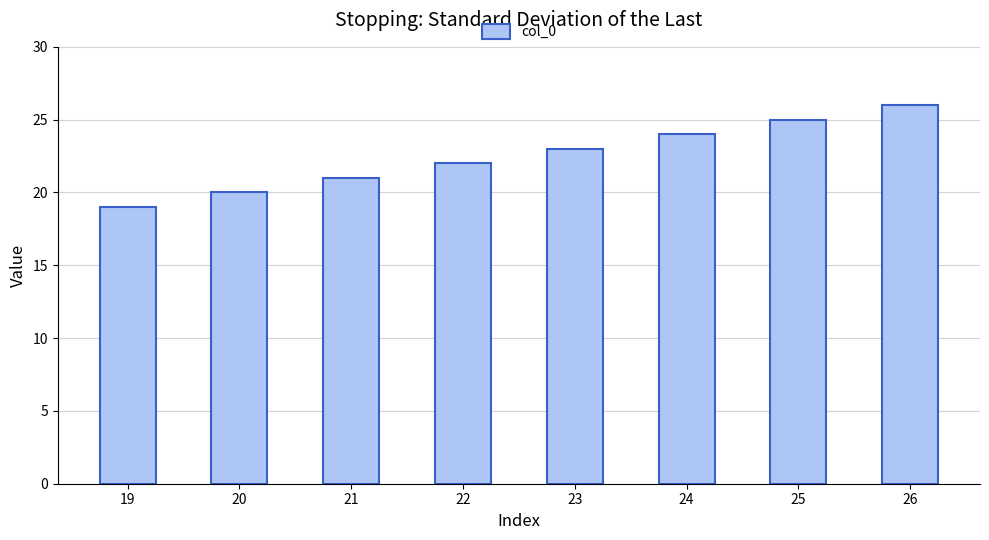

What is the difference between the values at 22 and 21?

1